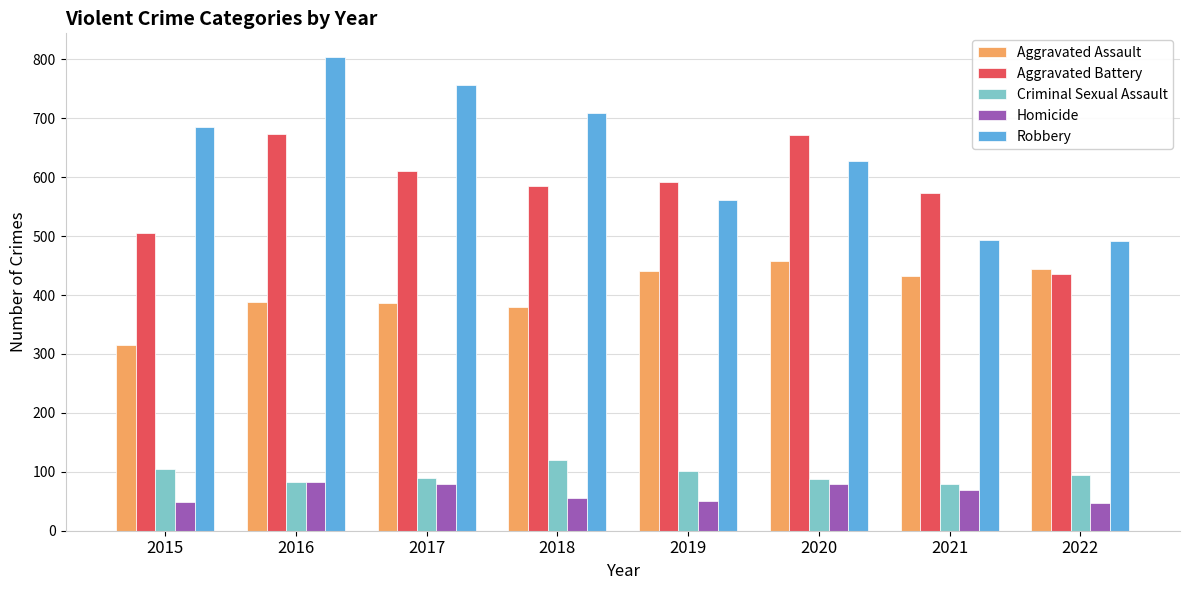

What is the value of the Aggravated Battery bar at the 5th from the left?

592